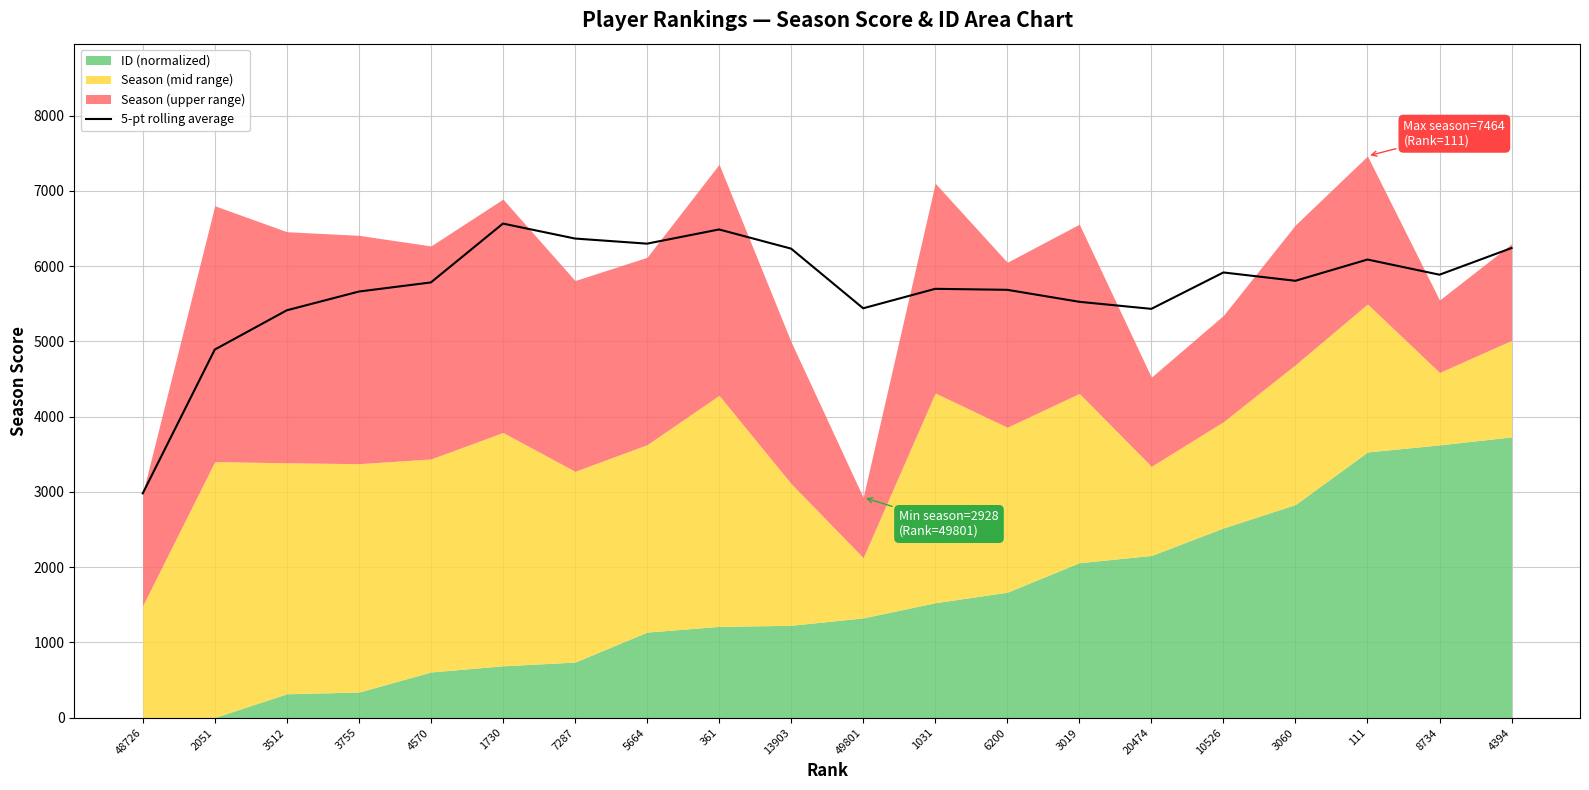

What is the lowest value of the 5-pt rolling average series?

2981.0